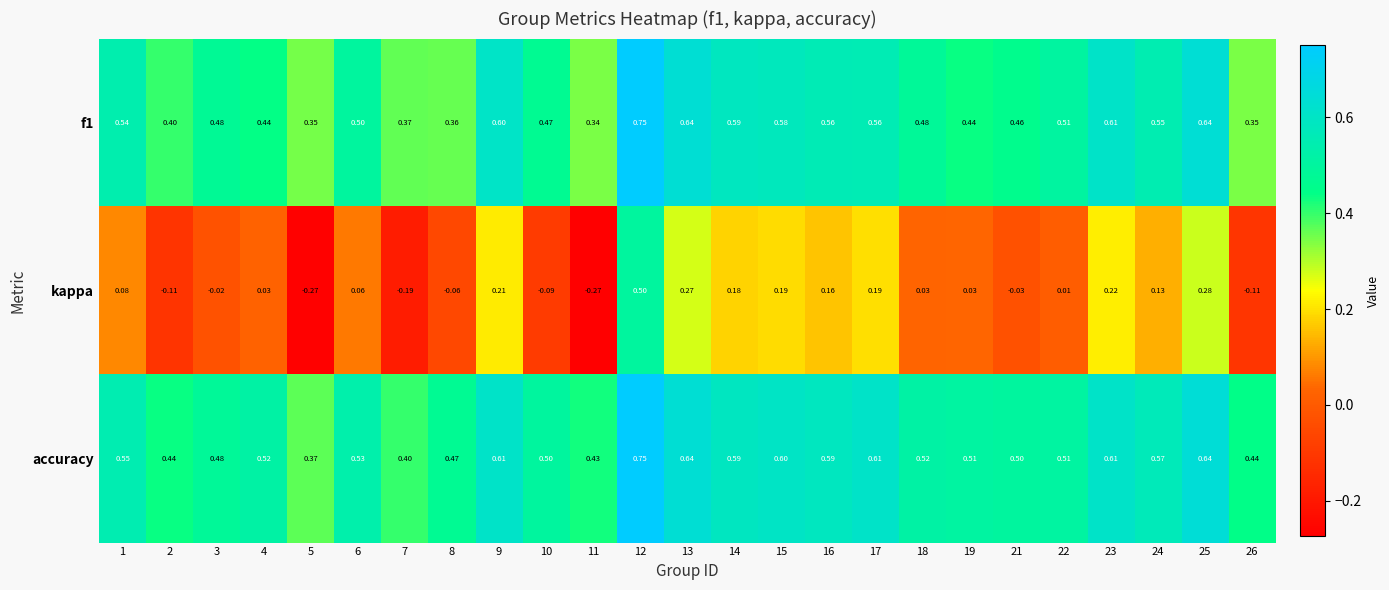

Which series has the largest range (max minus min)?

kappa